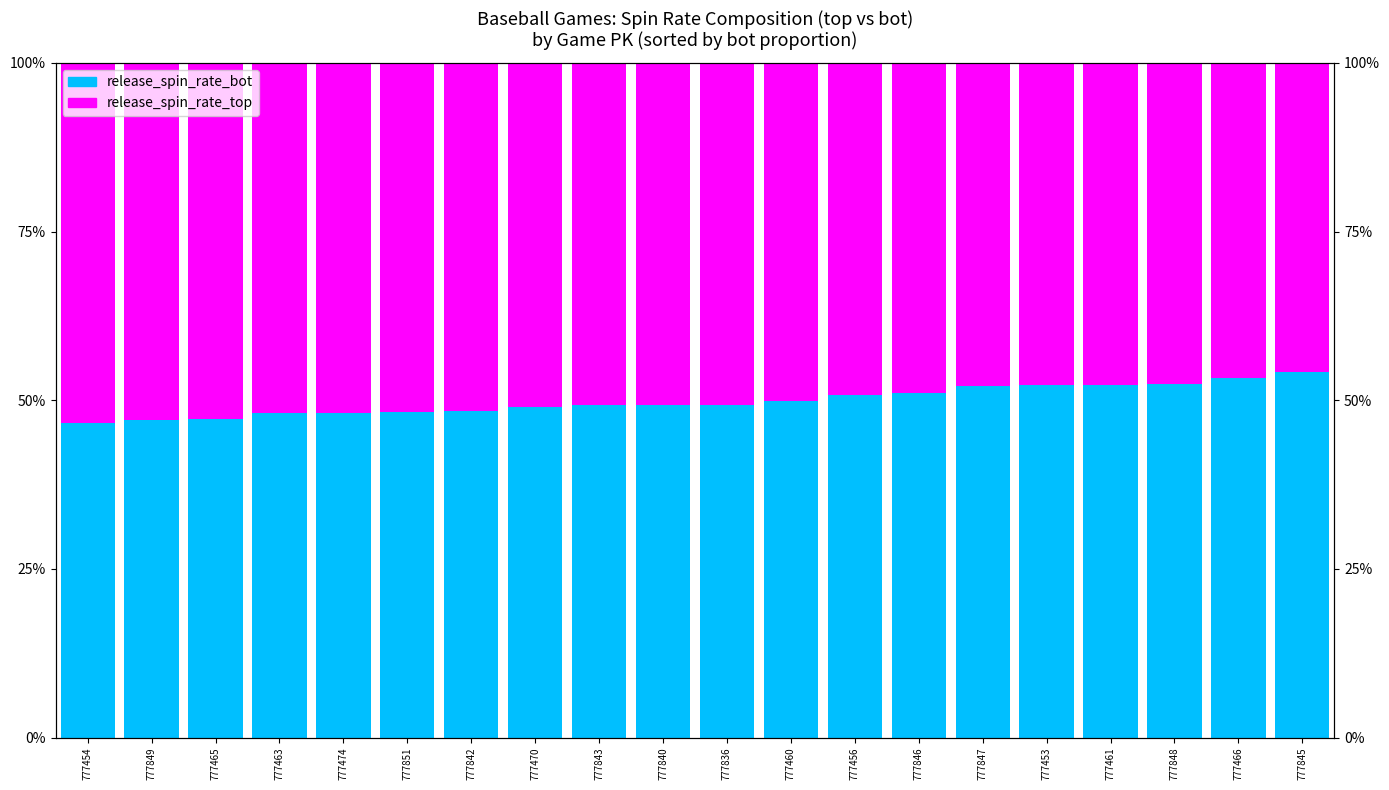

Rank the series at 777460 from highest to lowest value.

release_spin_rate_top, release_spin_rate_bot